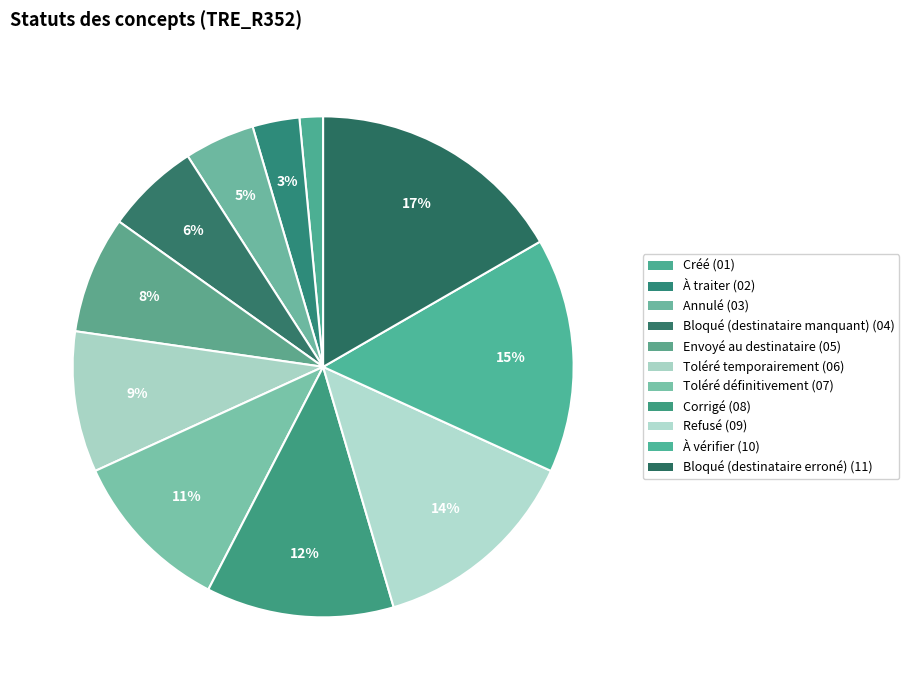

Does any single category account for the majority?

No